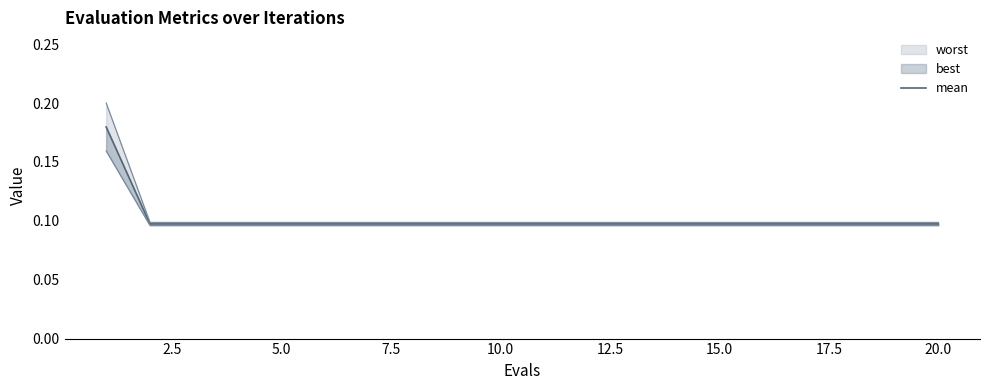

What is the maximum value shown in the chart?

0.2